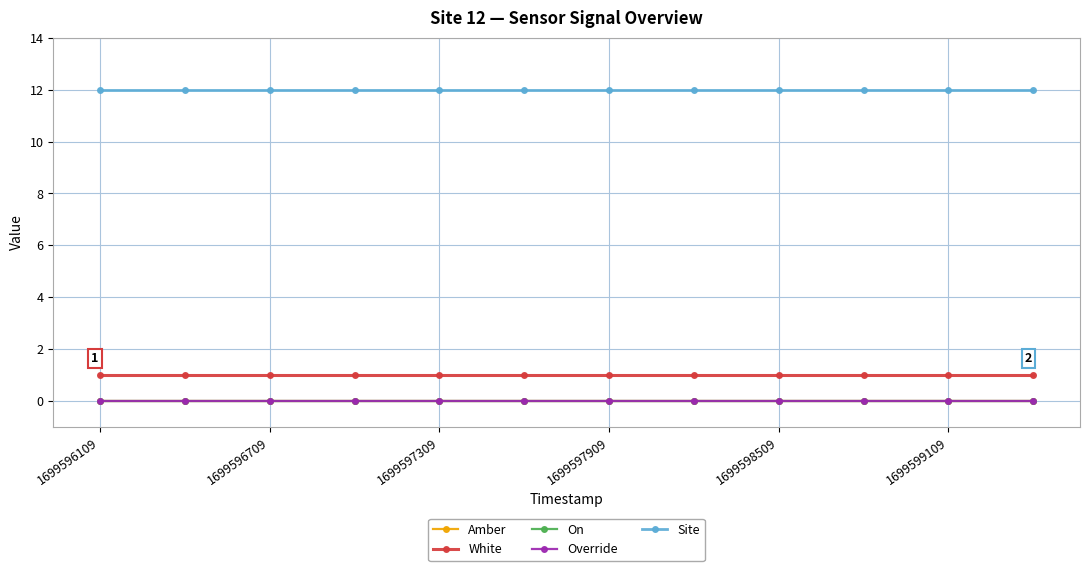

Does the chart have visible grid lines?

Yes